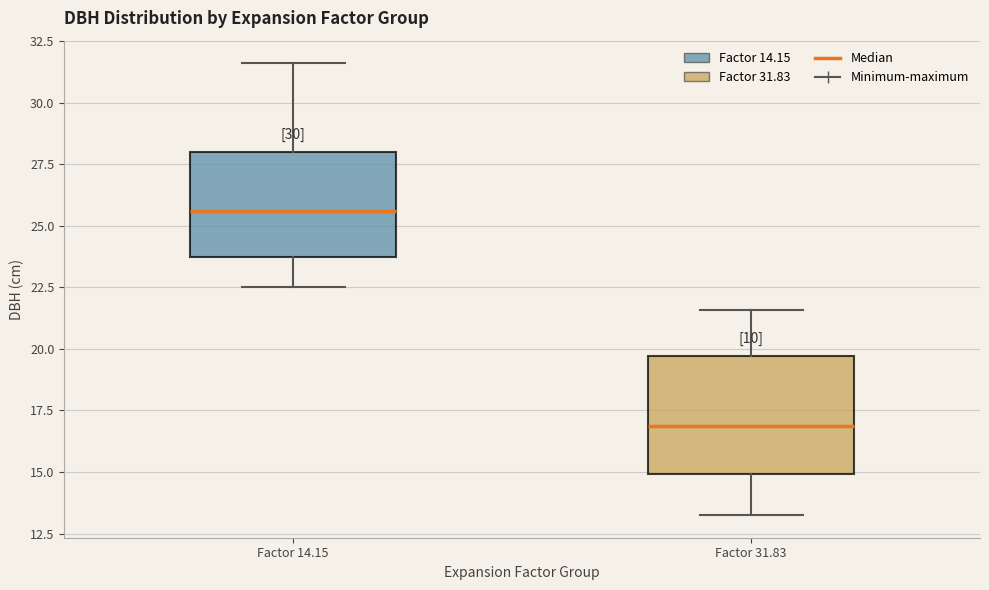

Which box is the tallest, from its lower edge to its upper edge?

Factor 31.83